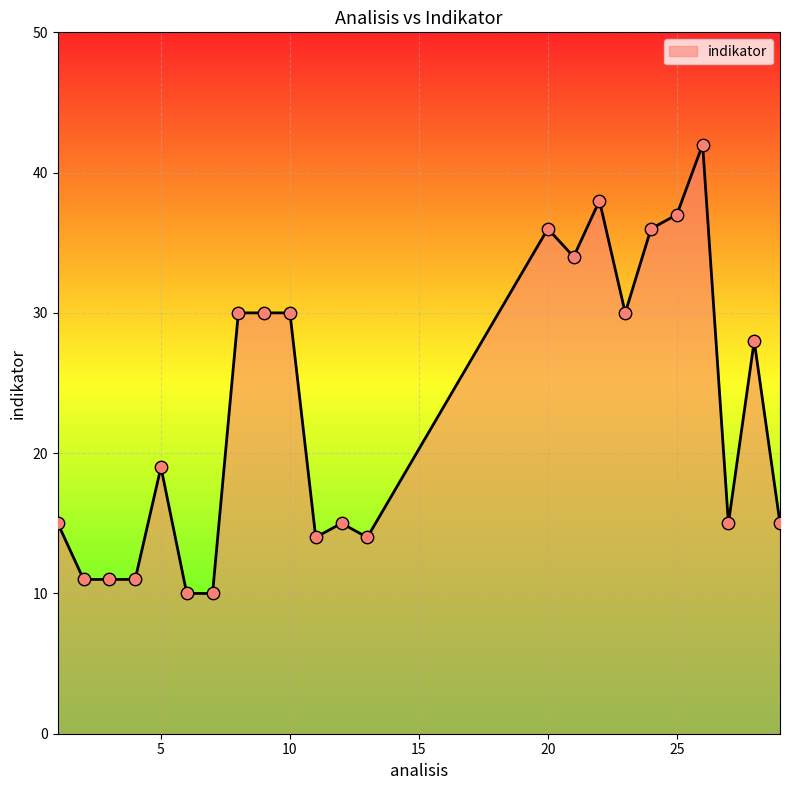

What is the maximum value shown in the chart?

42